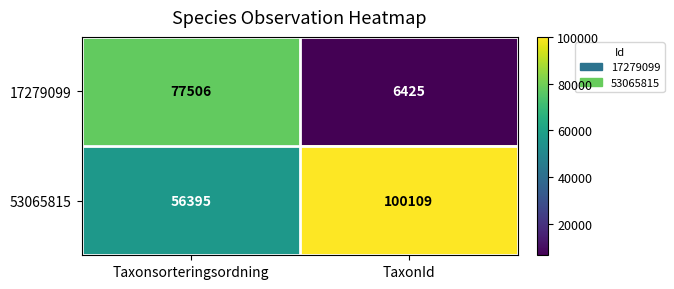

Rank the series at TaxonId from highest to lowest value.

53065815, 17279099